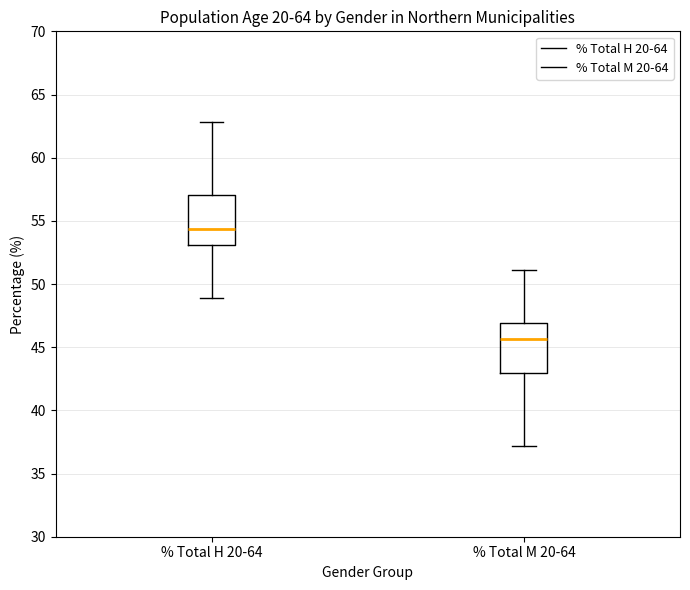

Reading left to right, read every box against the y-axis: the position of its median line, the range the box covers, and the ends of its whiskers. The values are not printed on the chart, so give them approximately, as read against the axis.

% Total H 20-64: median 54.5, box 53.0 to 57.0, whiskers 49.0 to 63.0
% Total M 20-64: median 45.5, box 43.0 to 47.0, whiskers 37.0 to 51.0